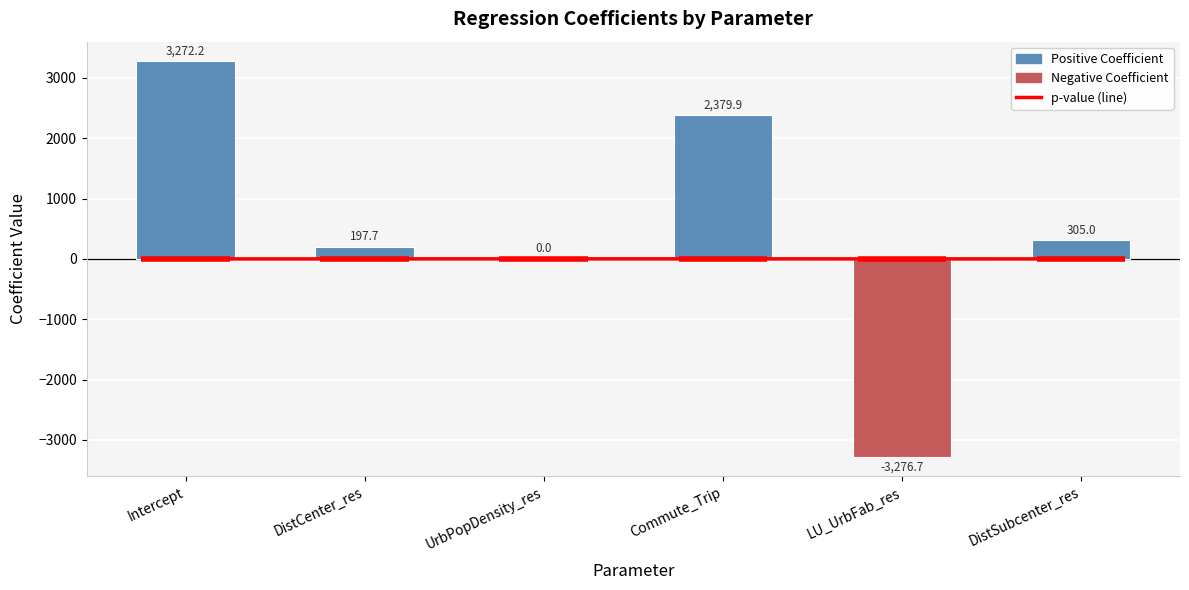

Rank the series by their maximum value, from lowest to highest.

p-value, coefficient